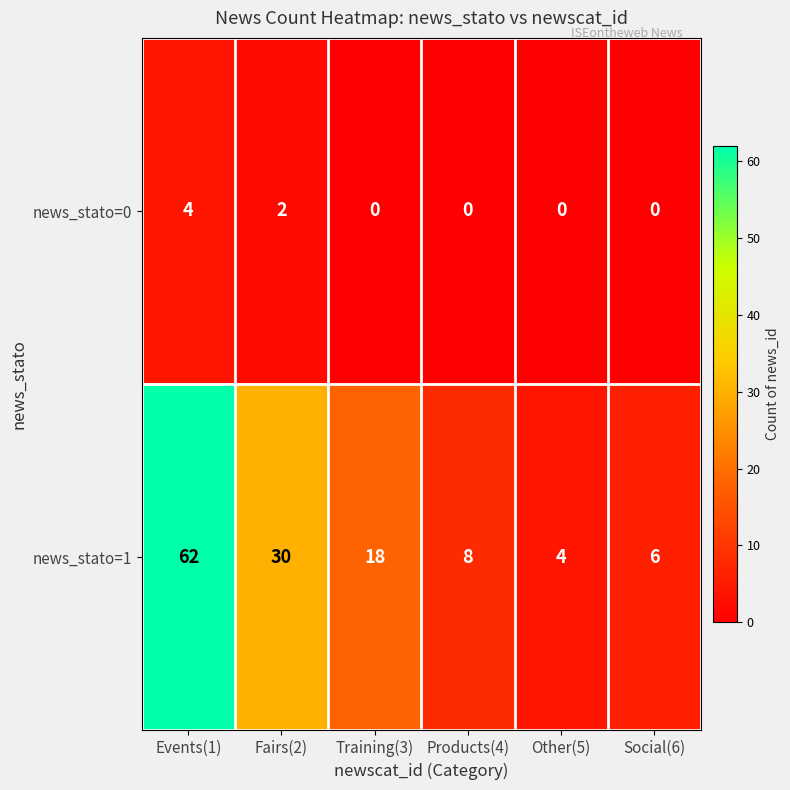

List the series in order of their overall mean, lowest first.

news_stato=0, news_stato=1